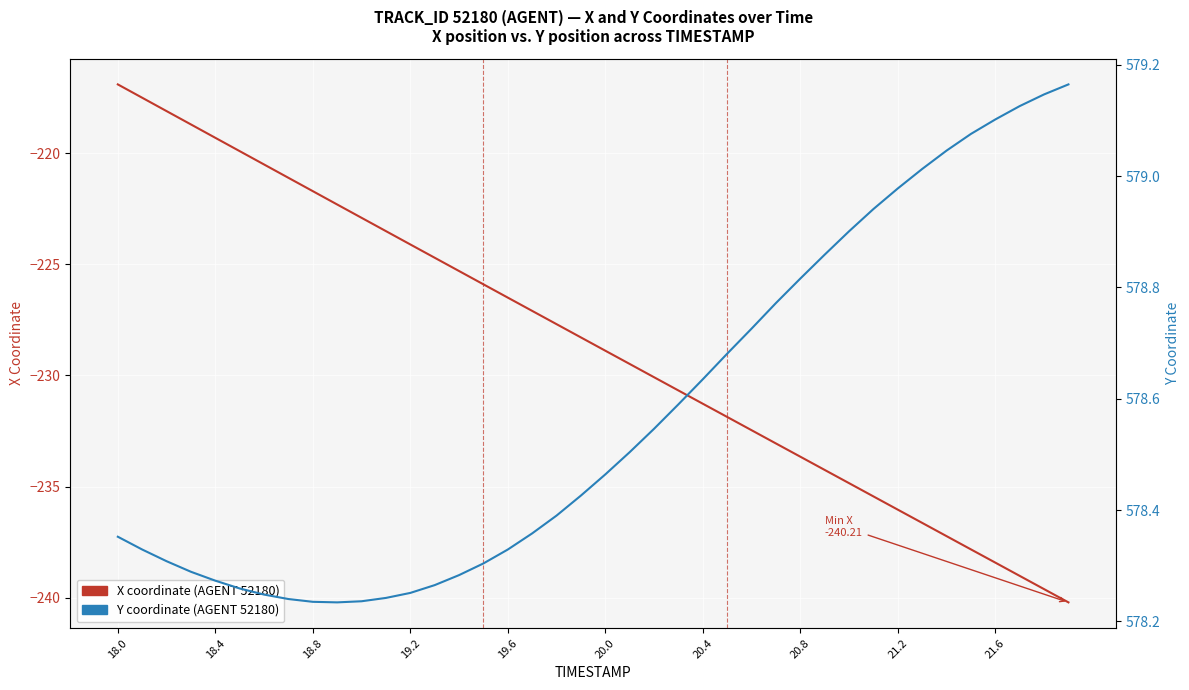

Read the Y value at 18.0.

578.4